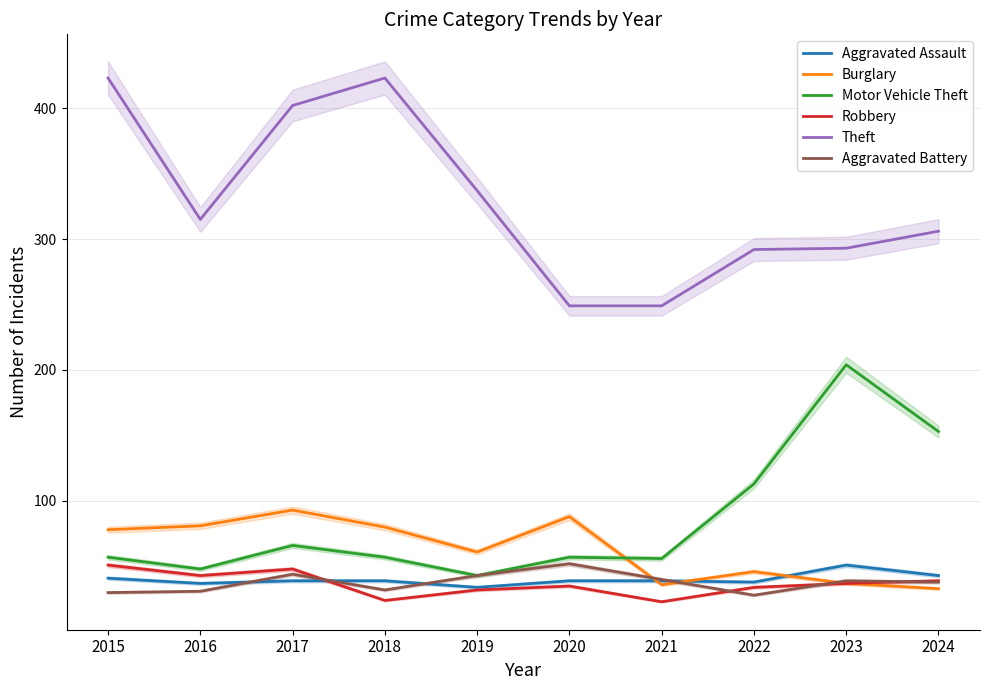

True or false: Aggravated Battery has more than 2 interior local peaks.

True